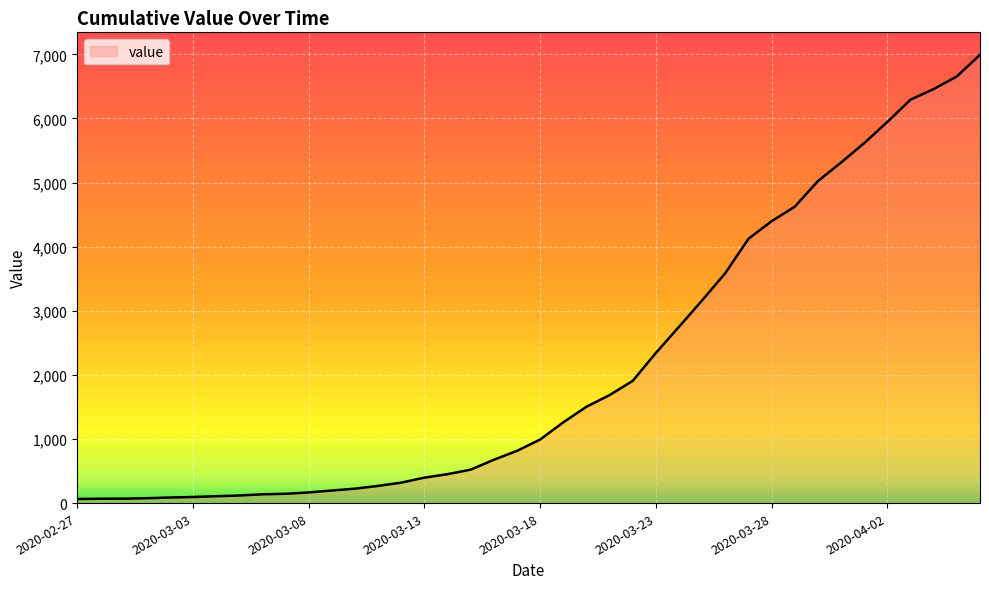

What is the maximum value shown in the chart?

6994